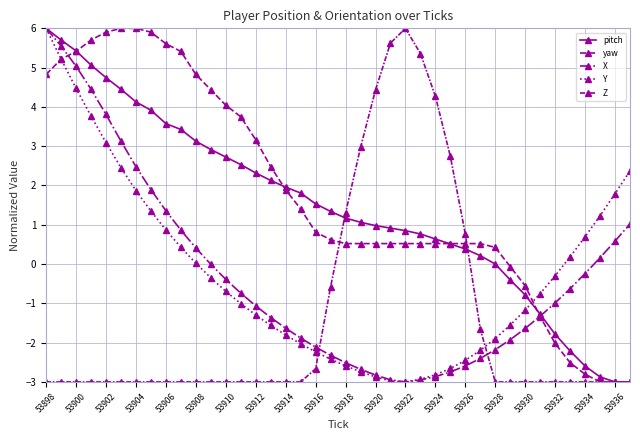

Where does the X series first go above 0?

53898